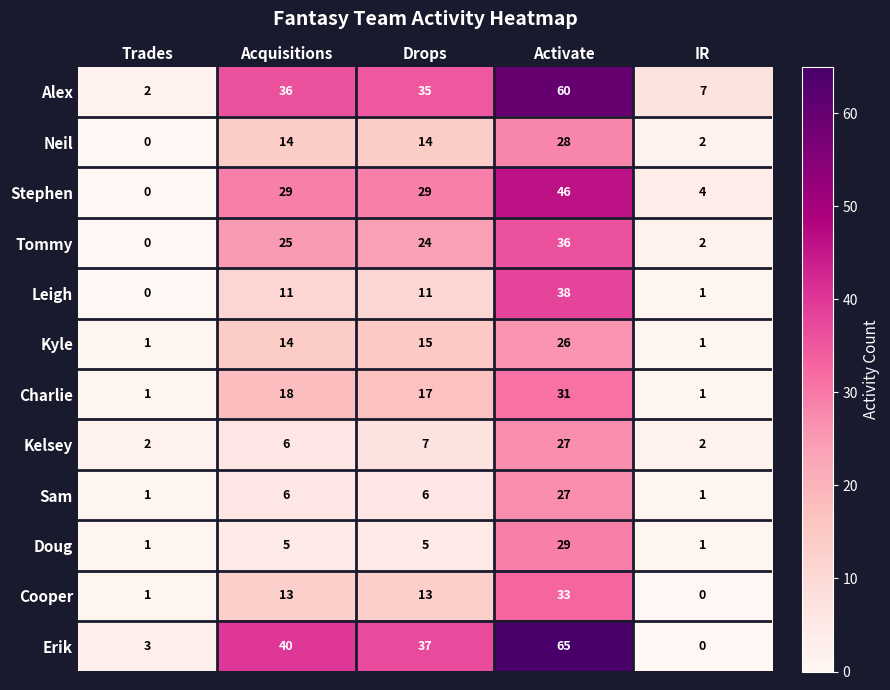

Is it true that Alex equals 2 at Trades?

True